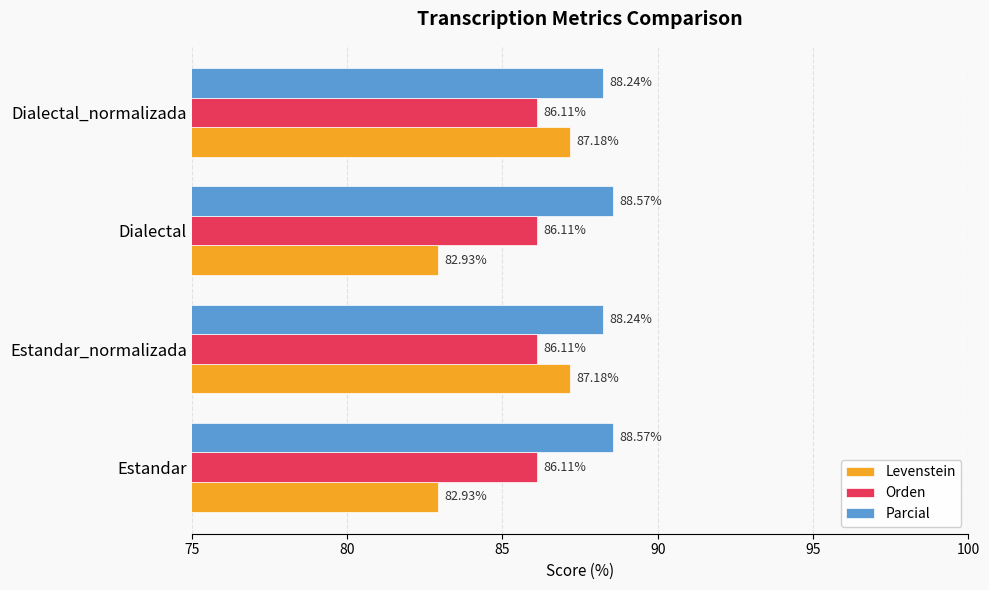

What is the spread (max minus min) of values at Dialectal?

5.6